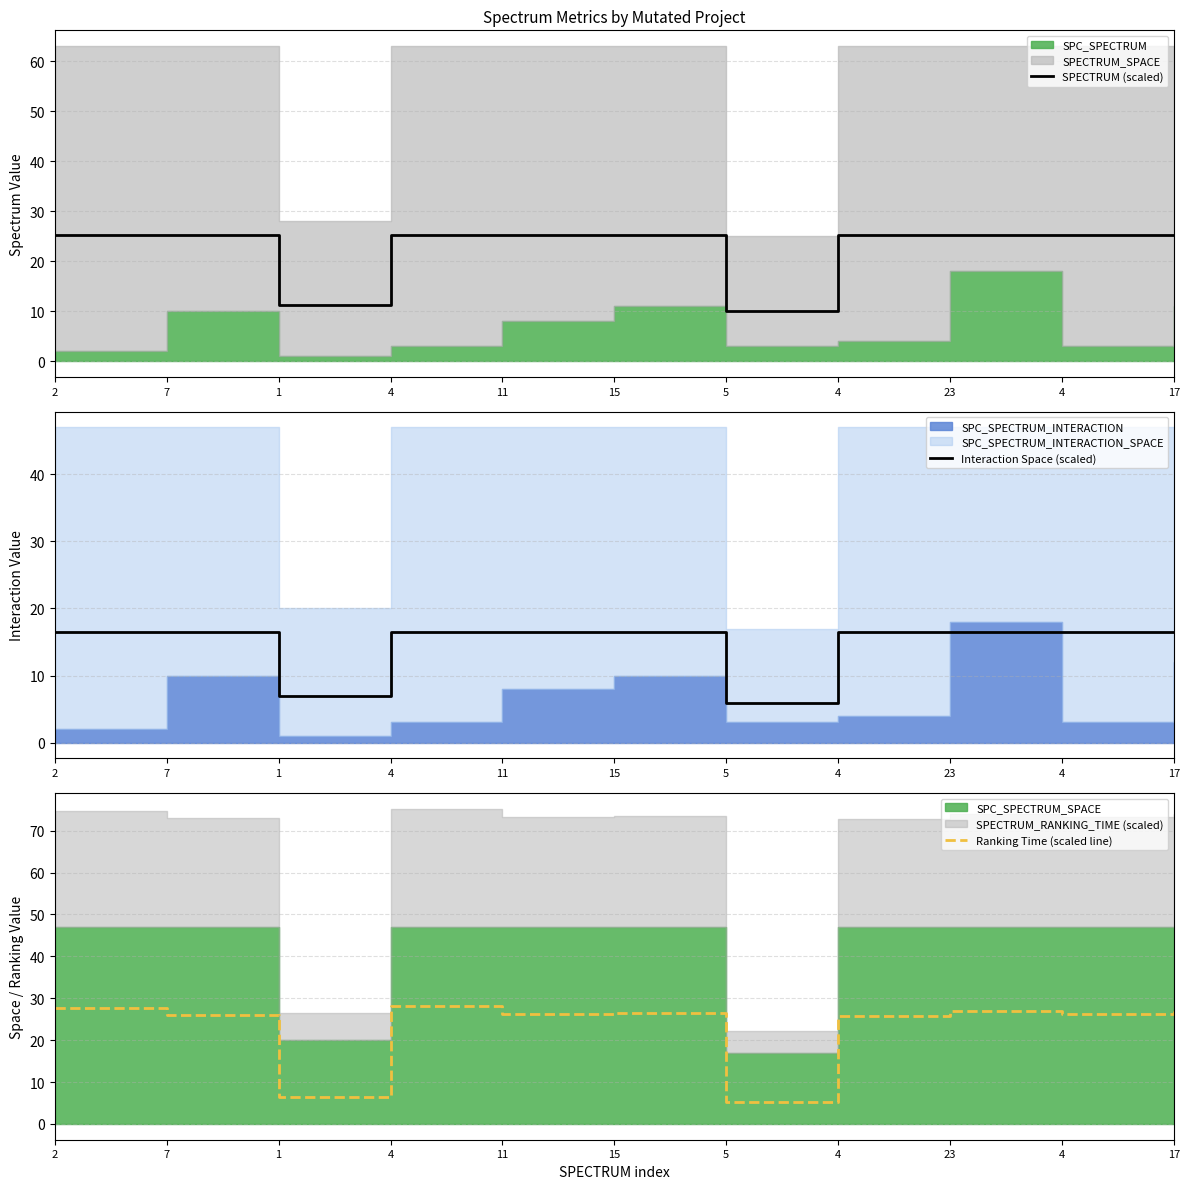

True or false: Interaction Space (scaled) has a value of 16.4 at 7.

True